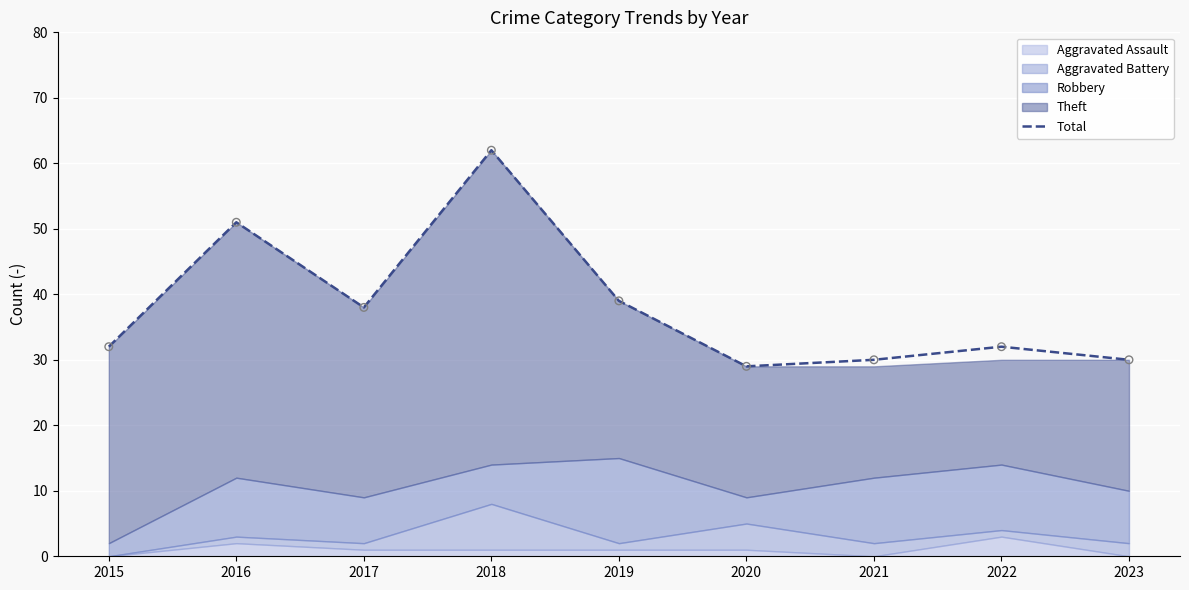

Approximately how many times larger is the value at 2016 compared to 2017?

1.3